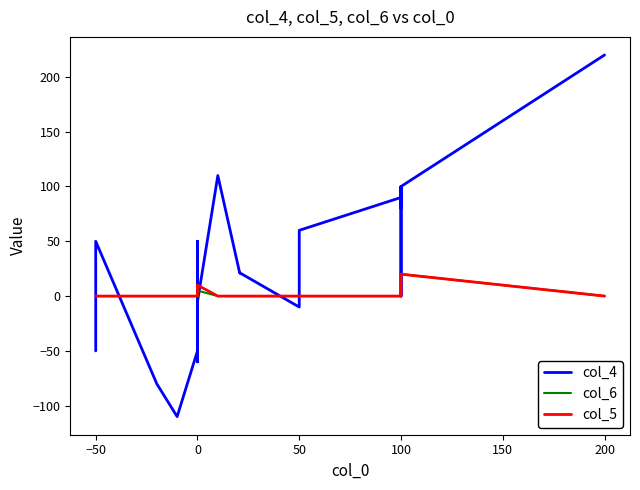

Which series has the widest spread of values?

col_4